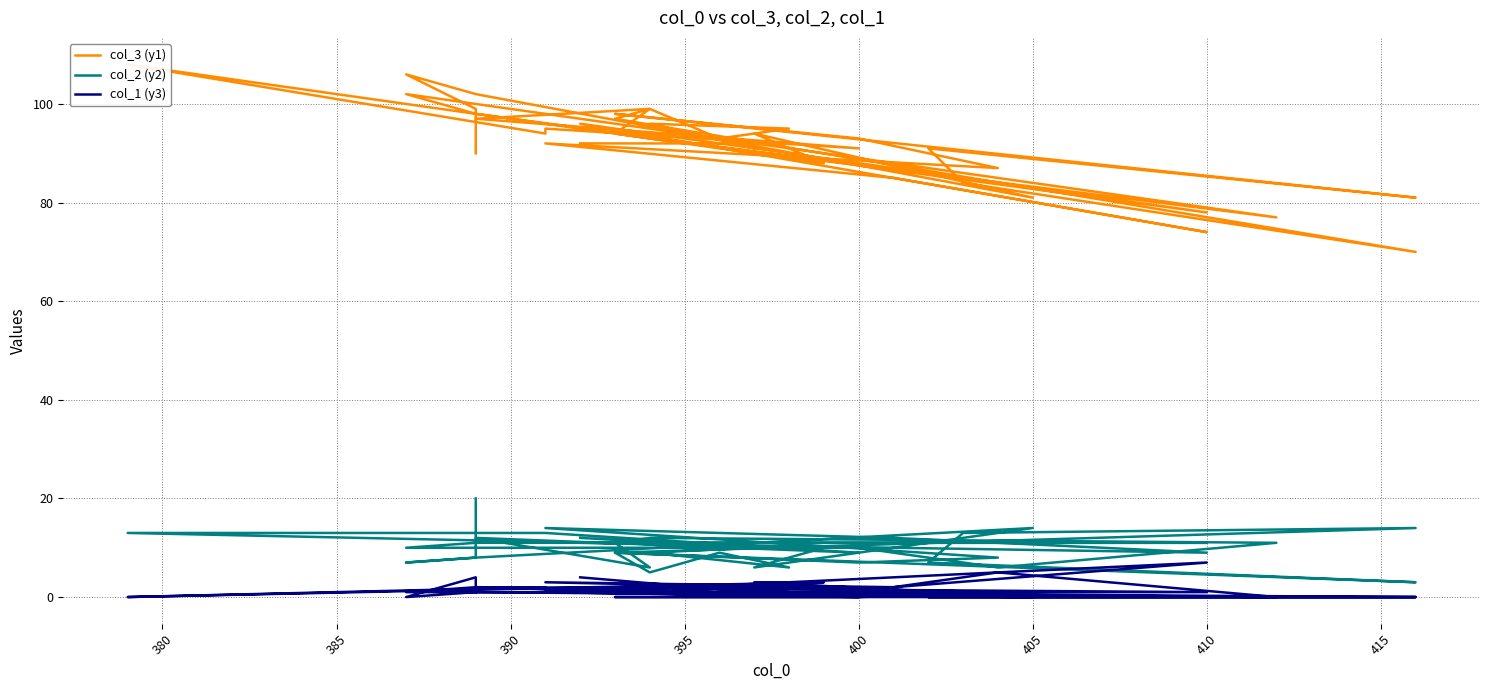

How many data points in col_1 (y3) are above 1?

15